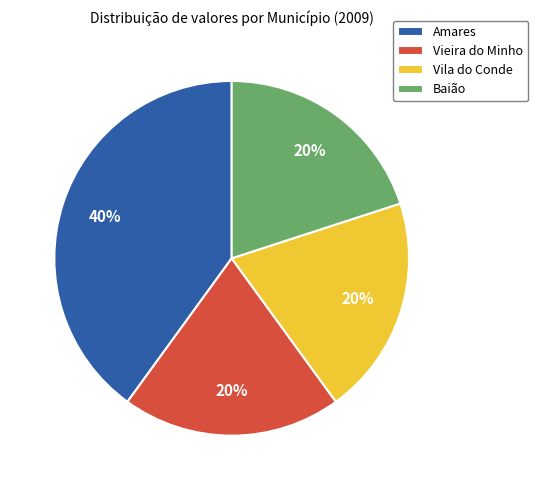

Which slice is the largest?

Amares